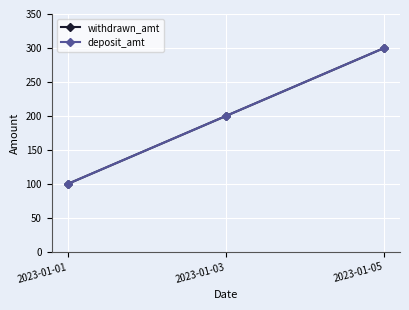

Does the chart have visible grid lines?

Yes